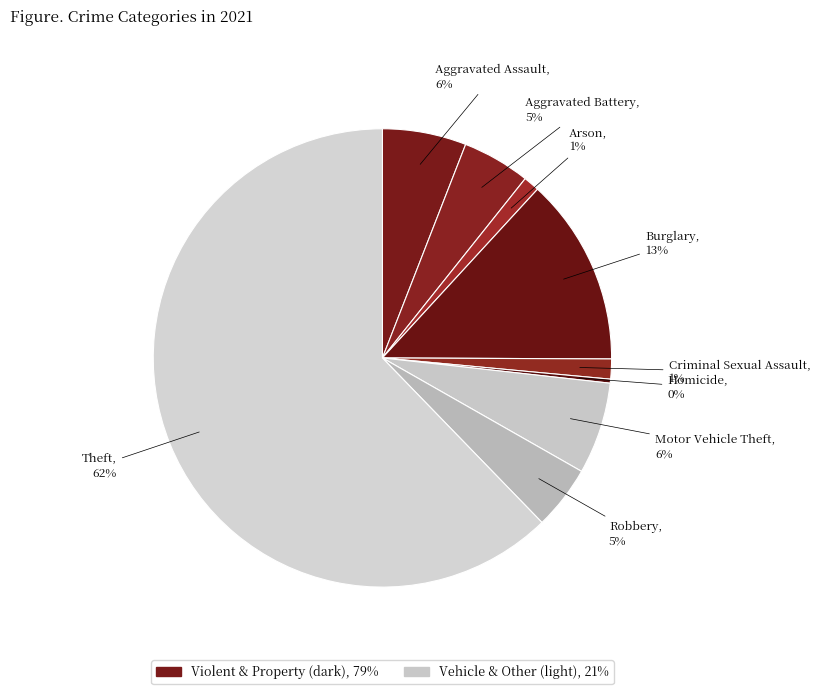

To the nearest percent, what is the average slice percentage?

11%